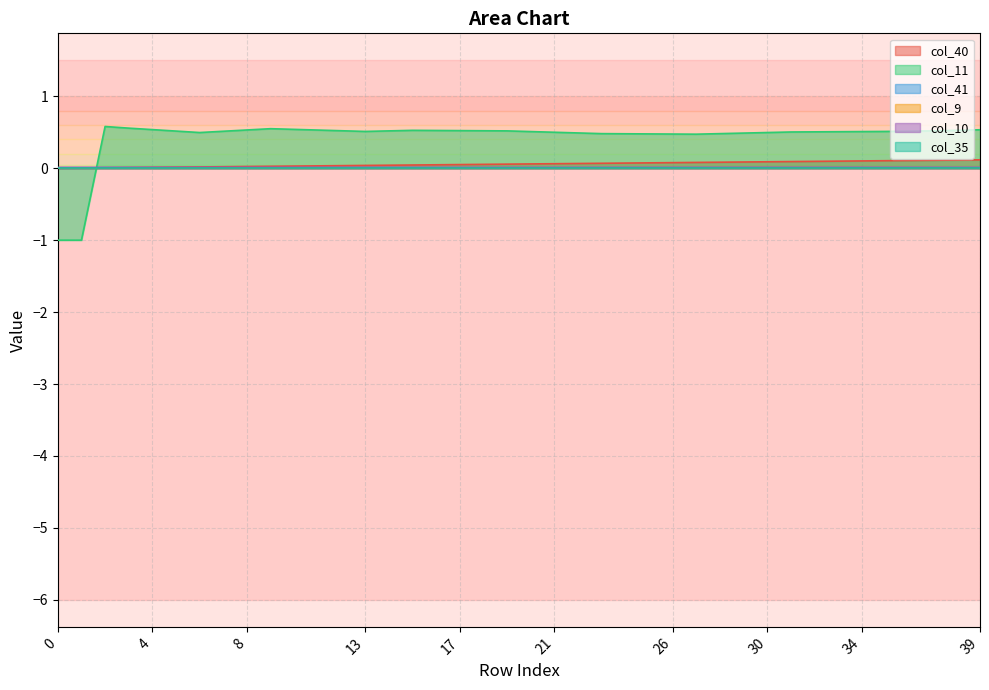

How many intersections are there between col_40 and col_10?

1